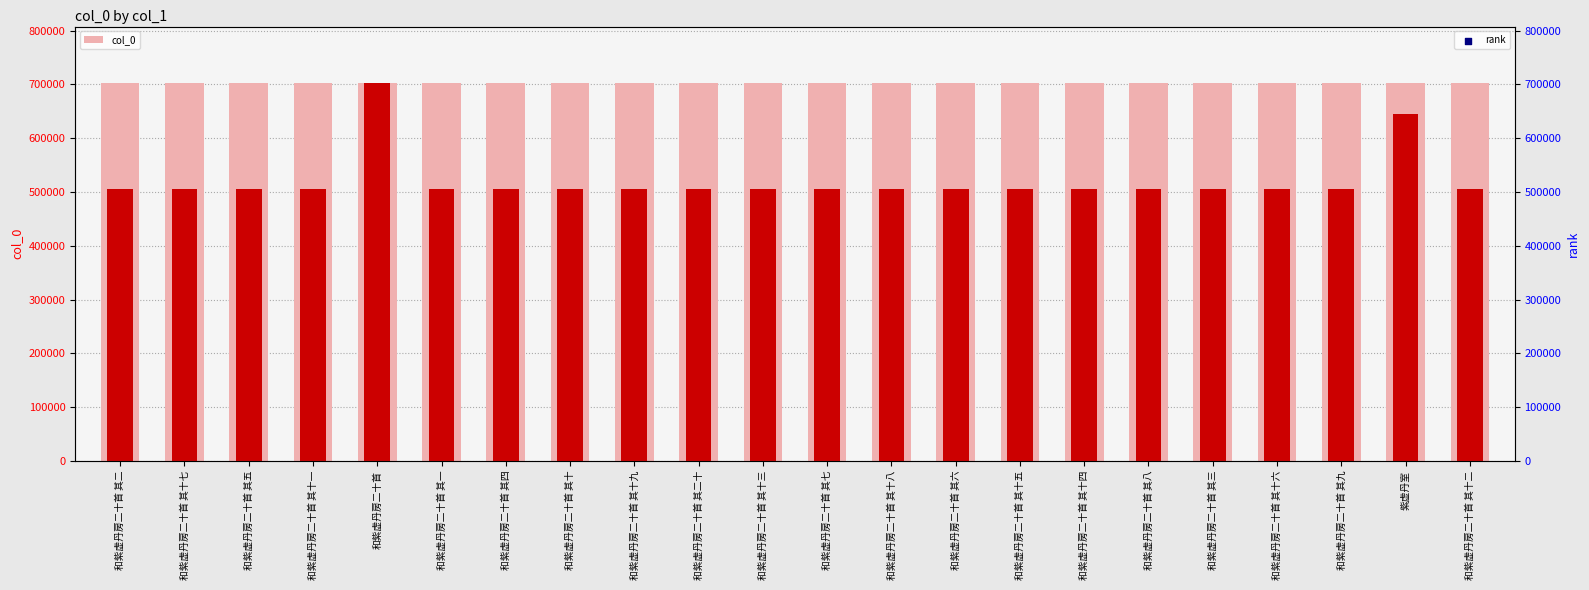

Which series has the widest spread of Y values?

rank